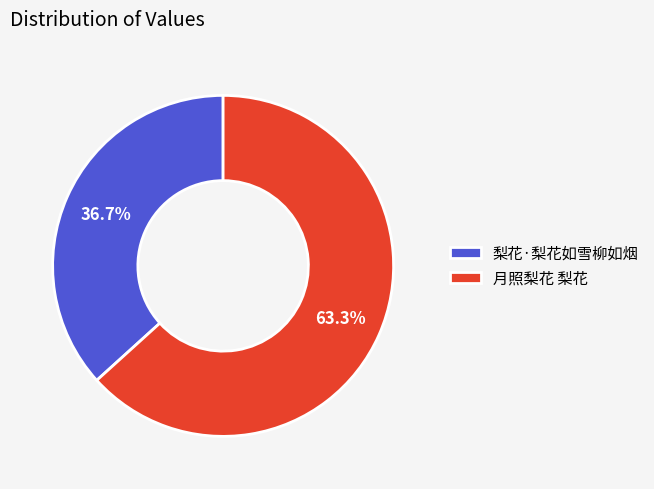

Rank the categories by value from highest to lowest.

月照梨花 梨花, 梨花·梨花如雪柳如烟